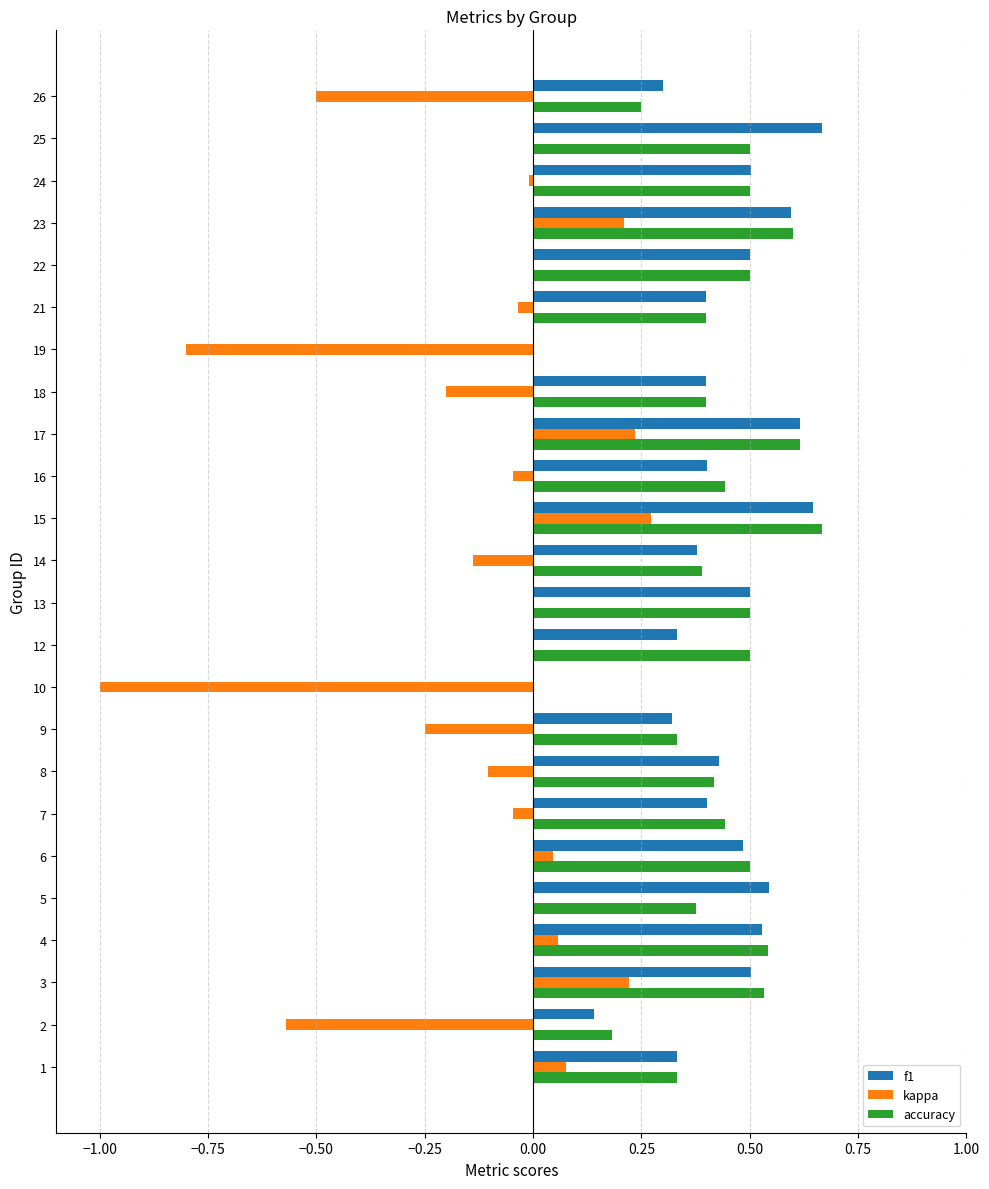

What is the sum of all kappa values?

-2.6